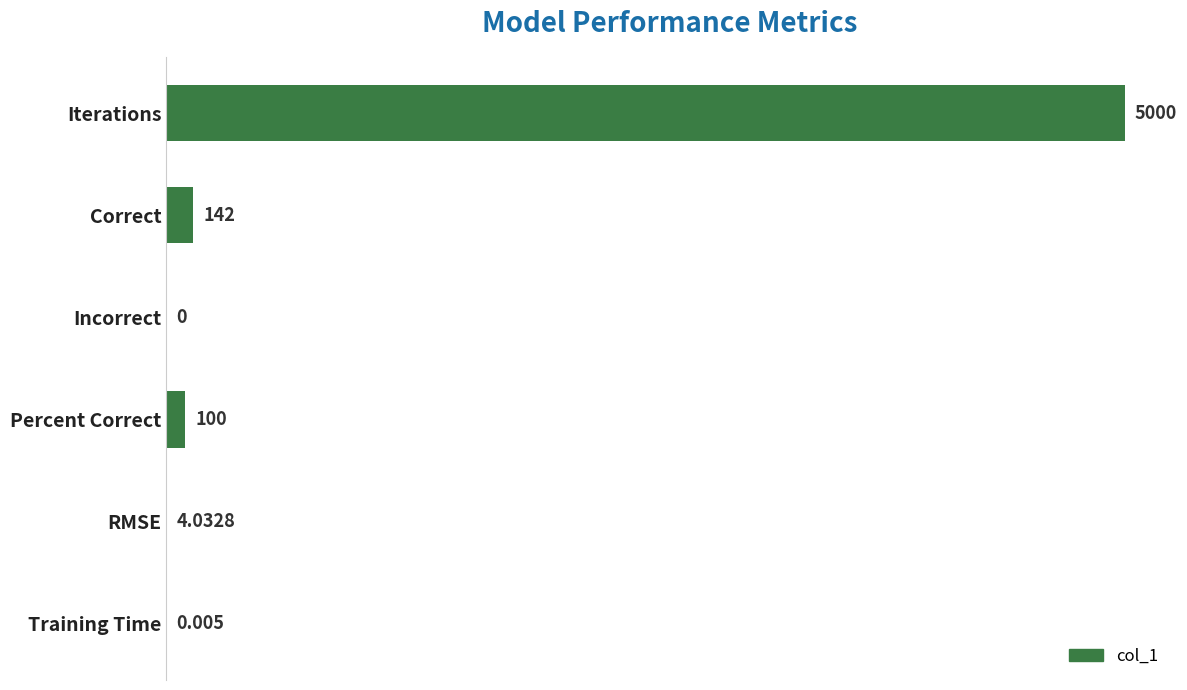

At which category does the chart reach its peak across all series?

Iterations